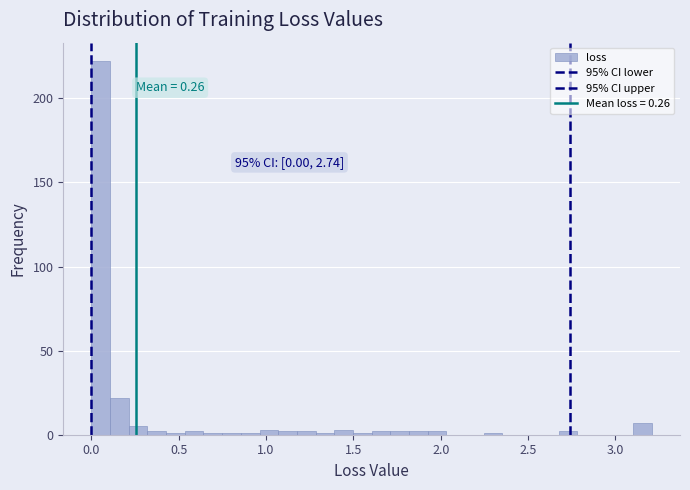

Read against the x-axis, roughly where is the centre of the tallest bar?

0.05